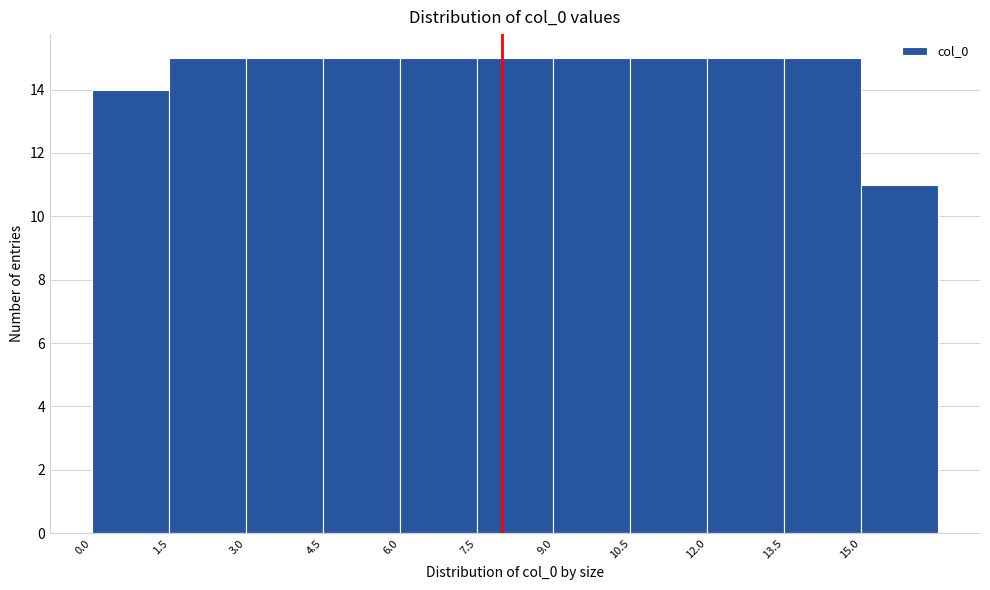

Reading left to right, transcribe this chart: for each bar, give the range it covers on the x-axis and its height. Neither the bar edges nor the heights are printed on the chart, so give them approximately, as read against the axes.

0.0 to 1.5: 14
1.5 to 3.0: 15
3.0 to 4.5: 15
4.5 to 6.0: 15
6.0 to 7.5: 15
7.5 to 9.0: 15
9.0 to 10.5: 15
10.5 to 12.0: 15
12.0 to 13.5: 15
13.5 to 15.0: 15
15.0 to 16.5: 11